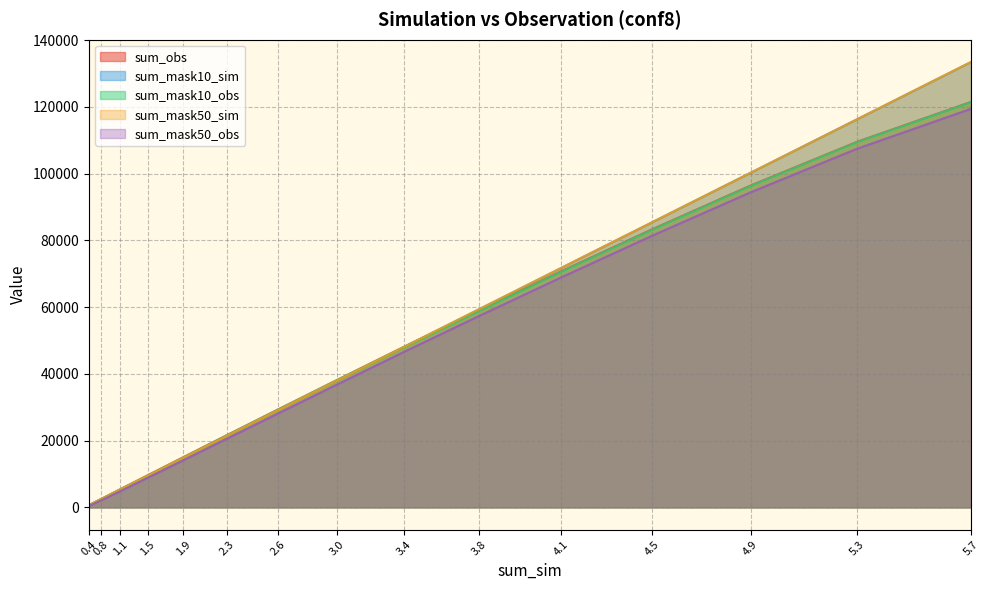

At which category is the sum across all series the highest?

5.7